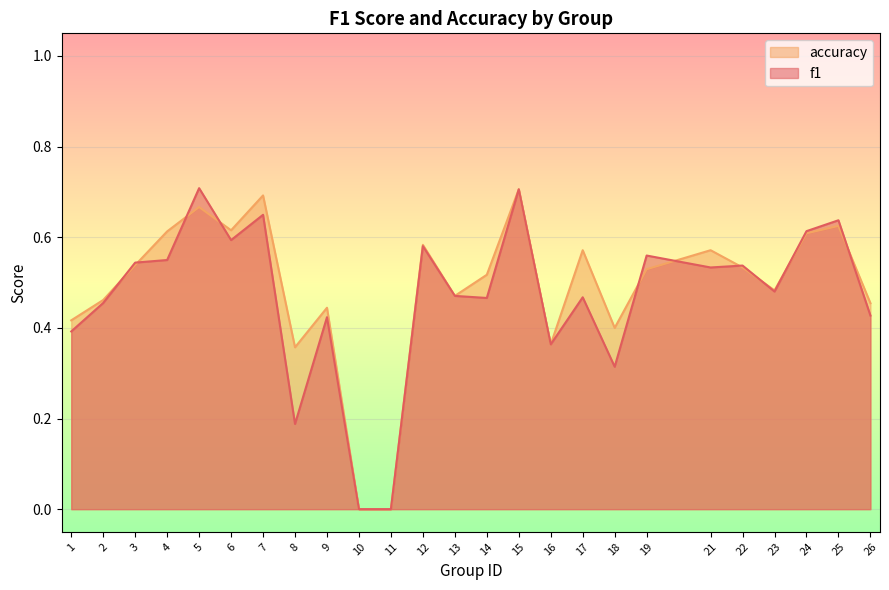

What are all the series names shown in the legend?

accuracy, f1